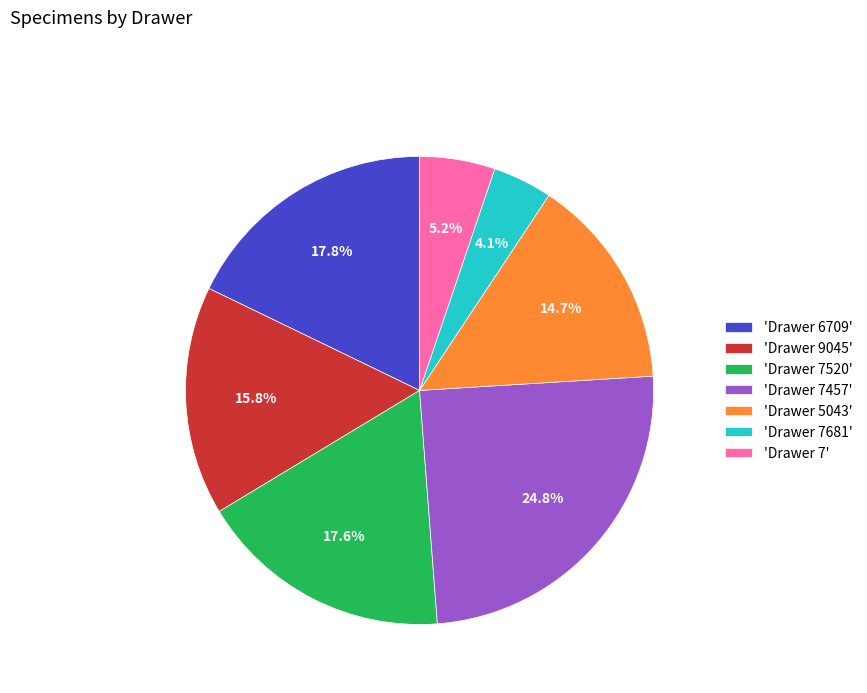

Is there a majority slice in this chart?

No